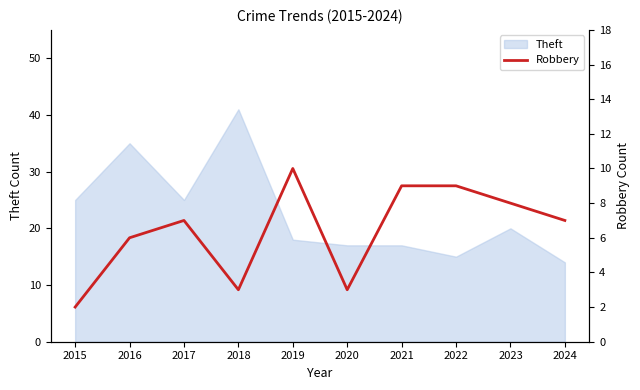

Is it true that the value at 2016 is 2?

False